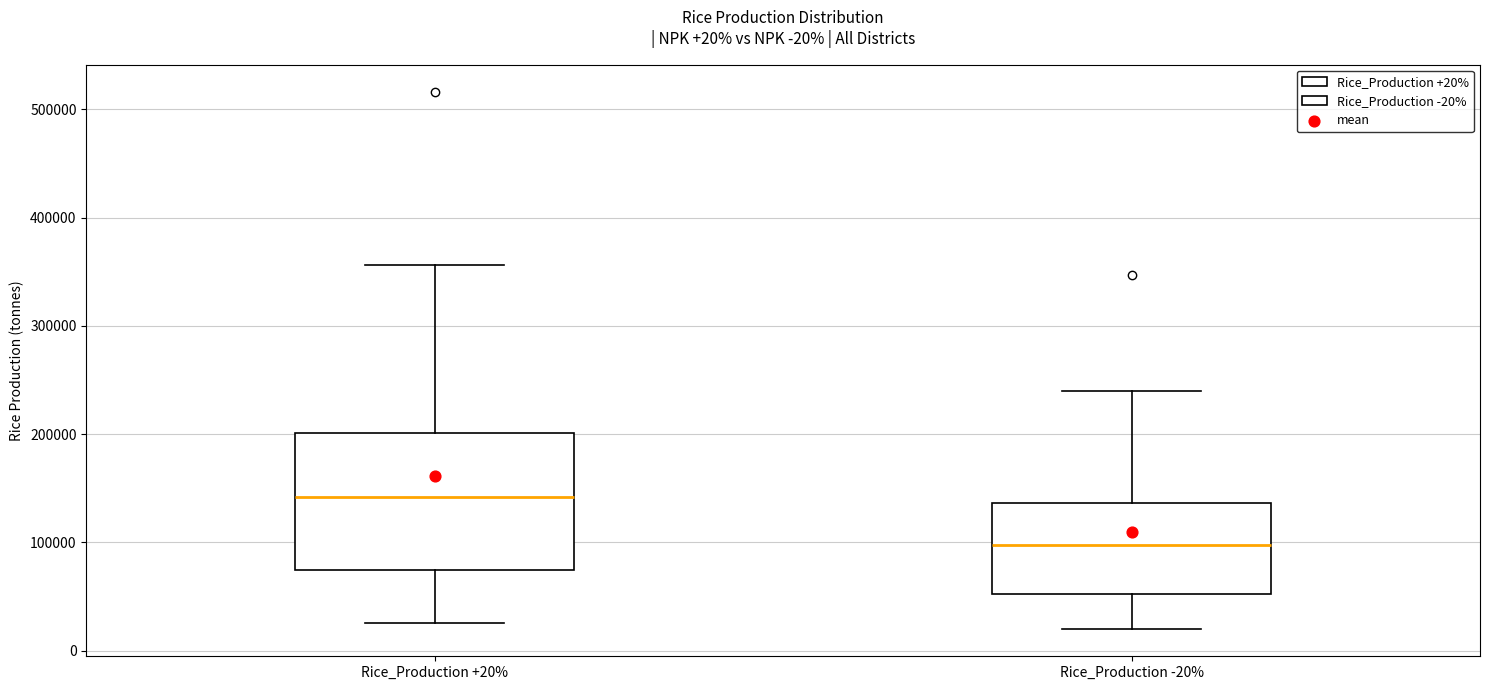

Comparing the boxes themselves (not the whiskers), which one is the tallest?

Rice_Production +20%